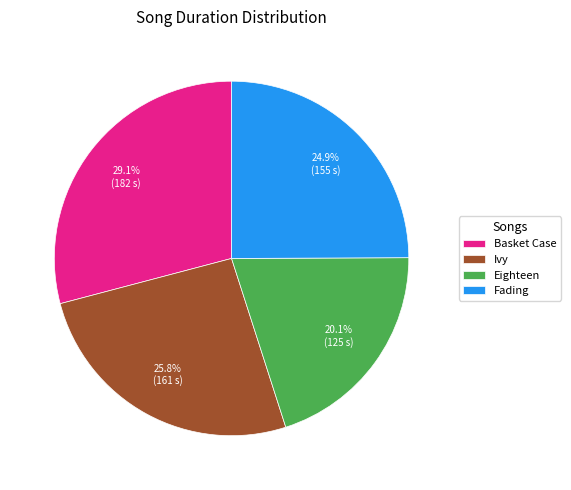

Between Ivy and Fading, which is larger?

Ivy